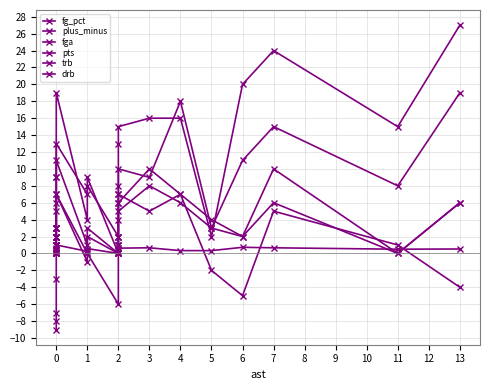

Where does the drb series first go above 2?

4